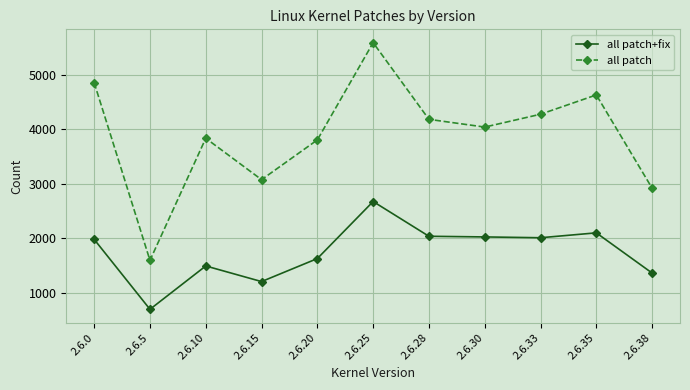

How many lines are shown in the chart?

2